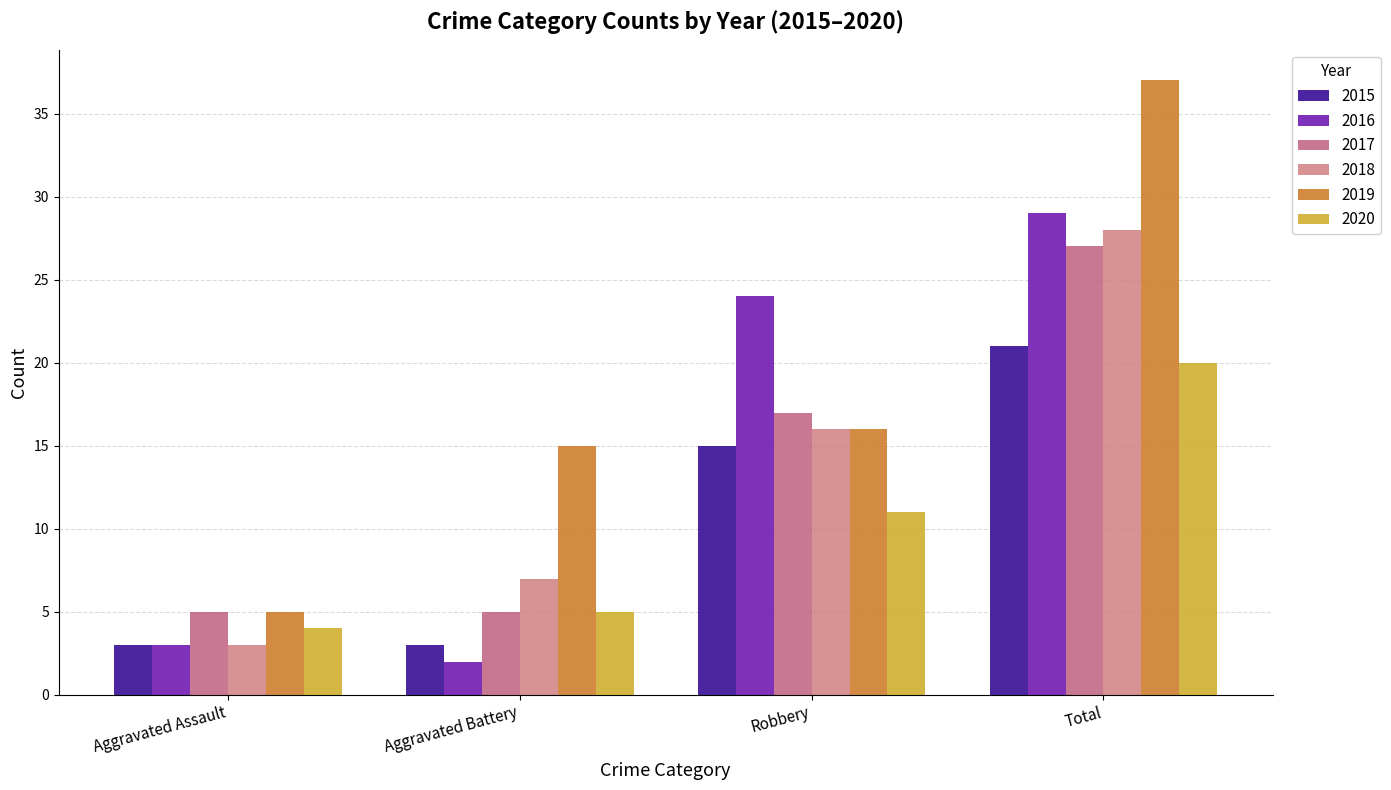

True or false: 2015 has a value of 7 at Robbery.

False